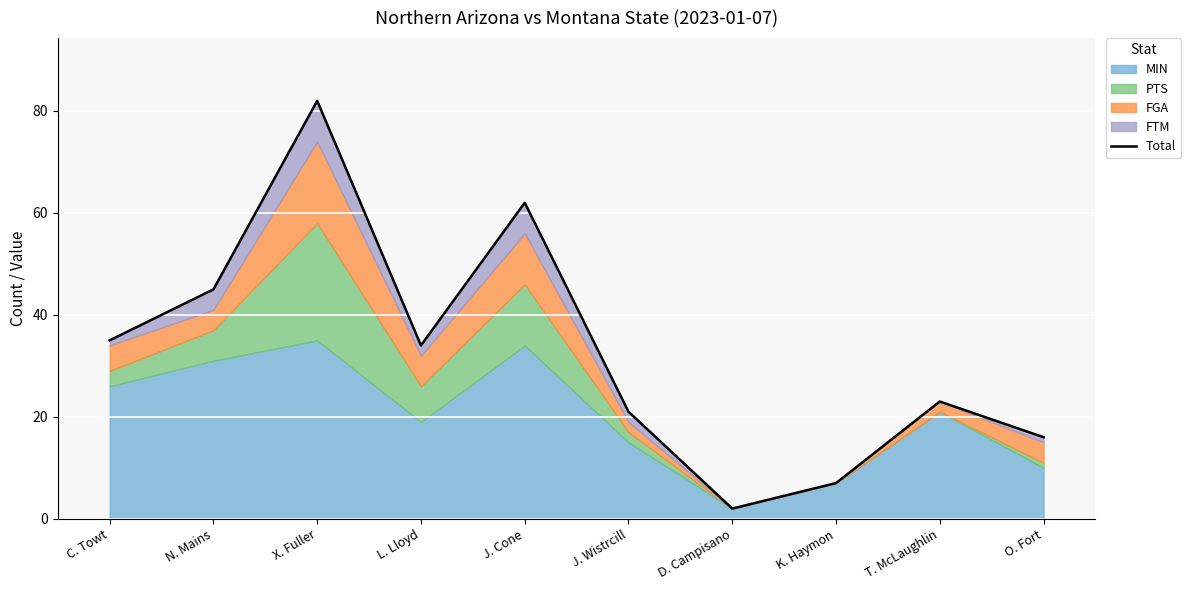

Reading left to right, what are all the values shown in this chart?

35	45	82	34	62	21	2	7	23	16